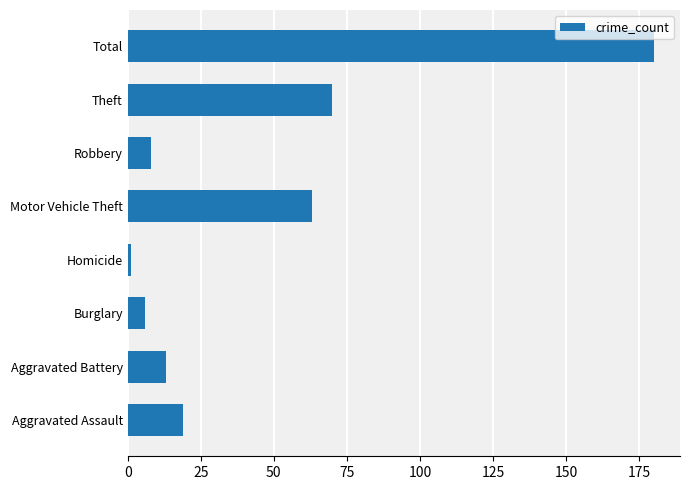

Where is the data nearest to the value 90?

Theft